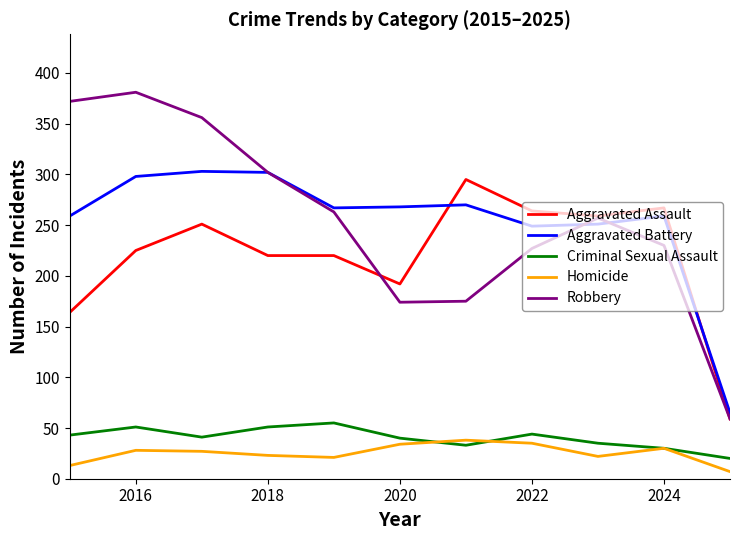

What is the minimum value for Aggravated Assault?

59